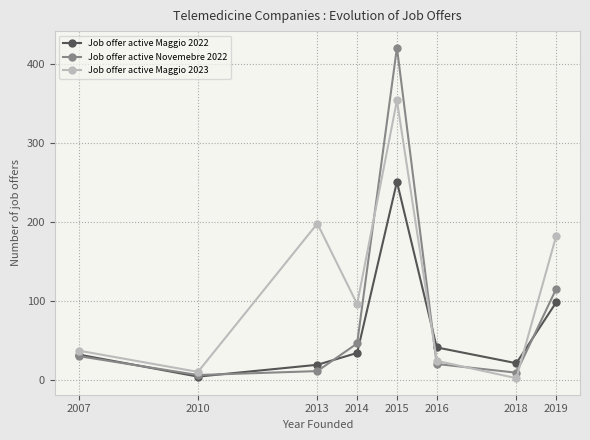

At which category is the sum across all series the highest?

2015